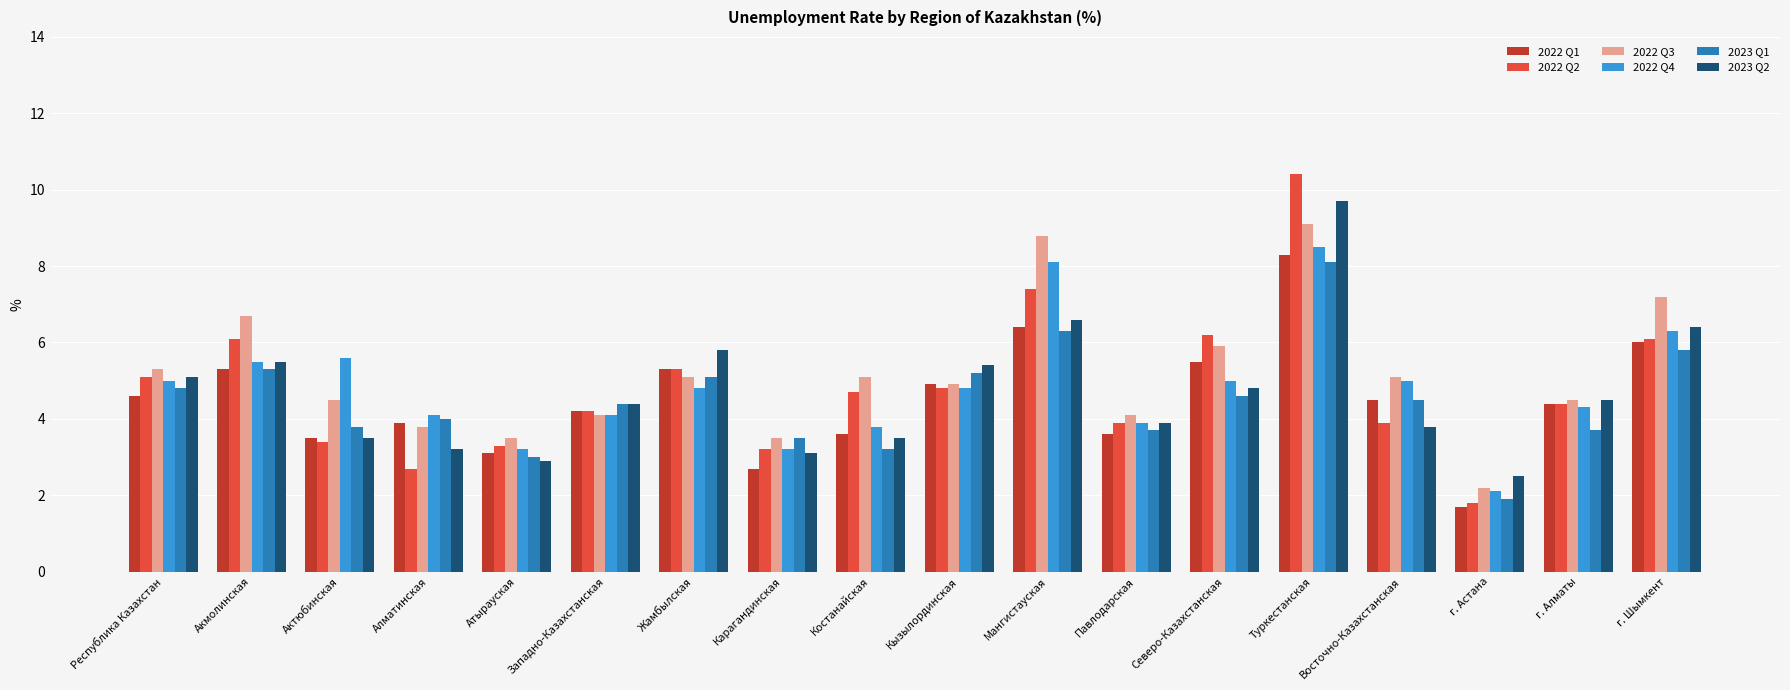

What is the label of the 2nd bar from the left?

Акмолинская